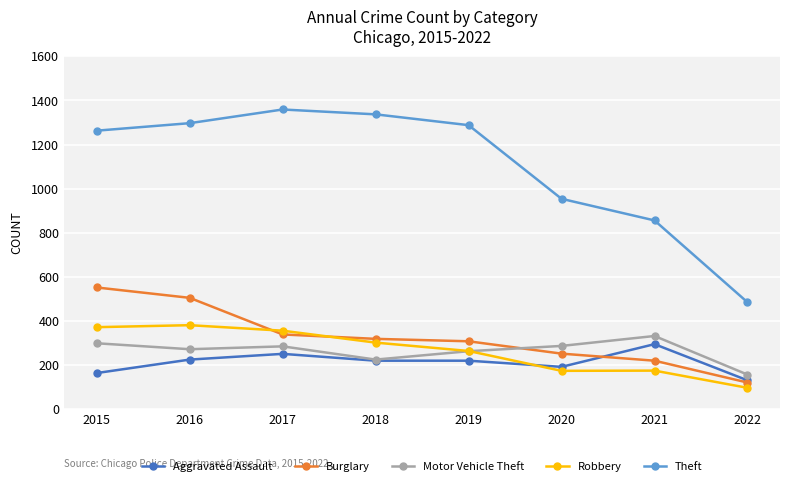

Is the value of Motor Vehicle Theft at 2016 greater than the value of Theft at 2019?

No